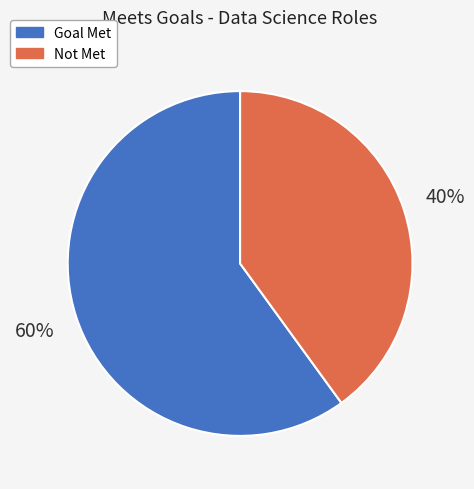

To the nearest percent, what is the average slice percentage?

50%